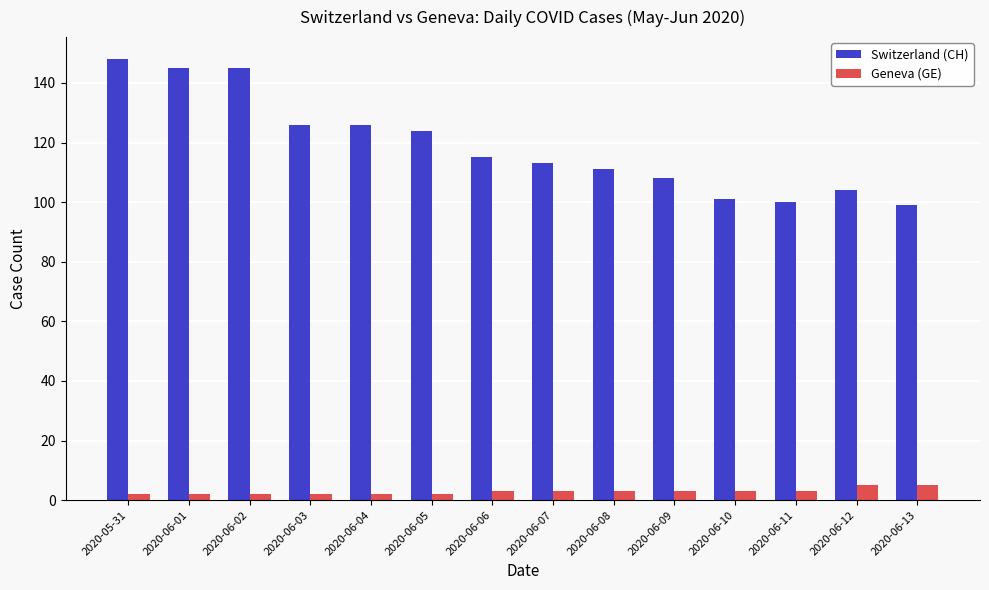

What is the label of the 8th bar from the left?

2020-06-07